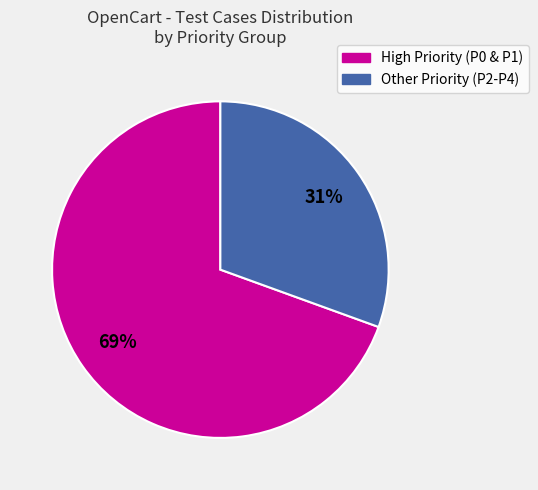

To the nearest percent, what is the average slice percentage?

50%